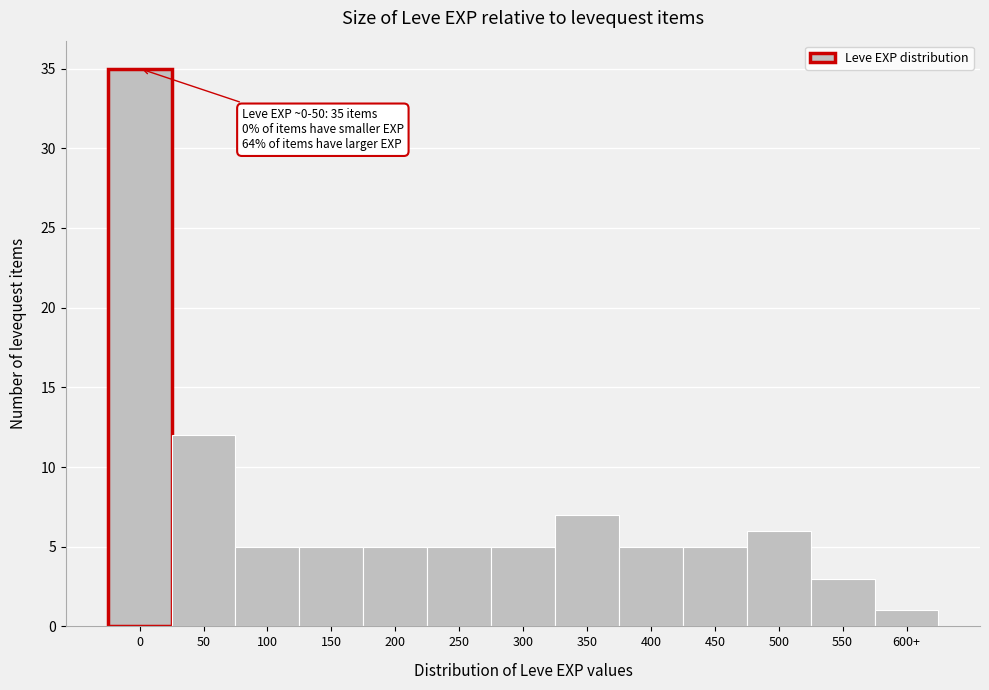

Reading left to right, extract all data points from this chart.

35	12	5	5	5	5	5	7	5	5	6	3	1